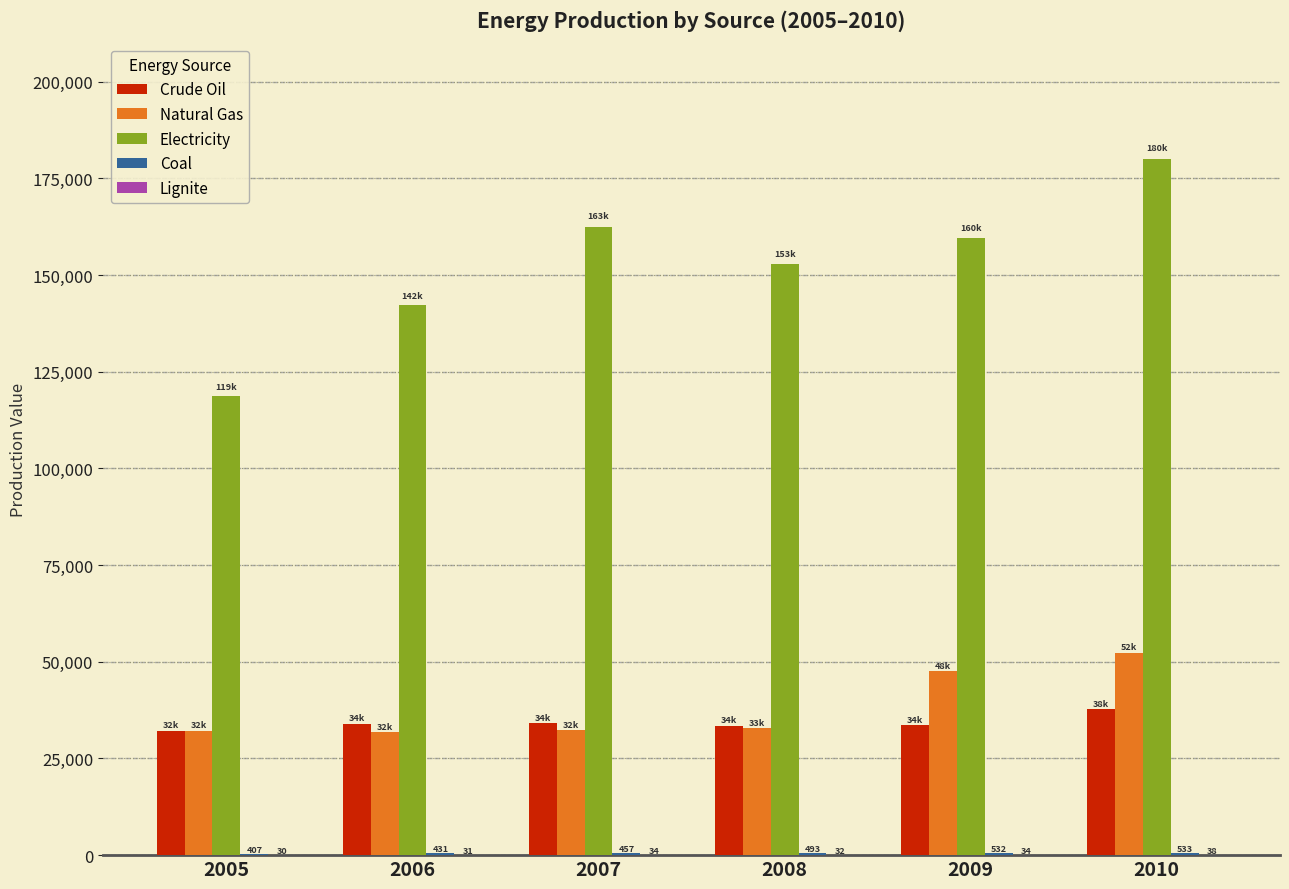

Which series changed the most between 2006 and 2009?

Electricity